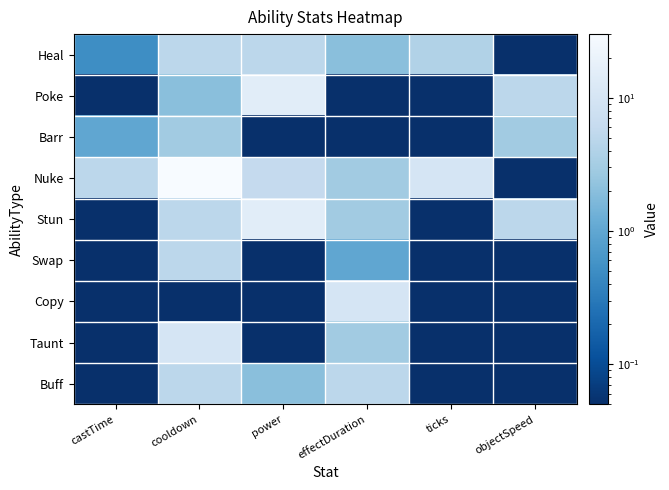

Reading left to right, what are all the values shown in this chart?

Heal: castTime=0.5	cooldown=5.0	power=5.0	effectDuration=2.0	ticks=4.0	objectSpeed=0.1
Poke: castTime=0.1	cooldown=2.0	power=15.0	effectDuration=0.1	ticks=0.1	objectSpeed=5.0
Barr: castTime=1.0	cooldown=3.0	power=0.1	effectDuration=0.1	ticks=0.1	objectSpeed=3.0
Nuke: castTime=5.0	cooldown=30.0	power=6.0	effectDuration=3.0	ticks=10.0	objectSpeed=0.1
Stun: castTime=0.1	cooldown=5.0	power=15.0	effectDuration=3.0	ticks=0.1	objectSpeed=5.0
Swap: castTime=0.1	cooldown=5.0	power=0.1	effectDuration=1.0	ticks=0.1	objectSpeed=0.1
Copy: castTime=0.1	cooldown=0.1	power=0.1	effectDuration=10.0	ticks=0.1	objectSpeed=0.1
Taunt: castTime=0.1	cooldown=10.0	power=0.1	effectDuration=3.0	ticks=0.1	objectSpeed=0.1
Buff: castTime=0.1	cooldown=5.0	power=2.0	effectDuration=5.0	ticks=0.1	objectSpeed=0.1